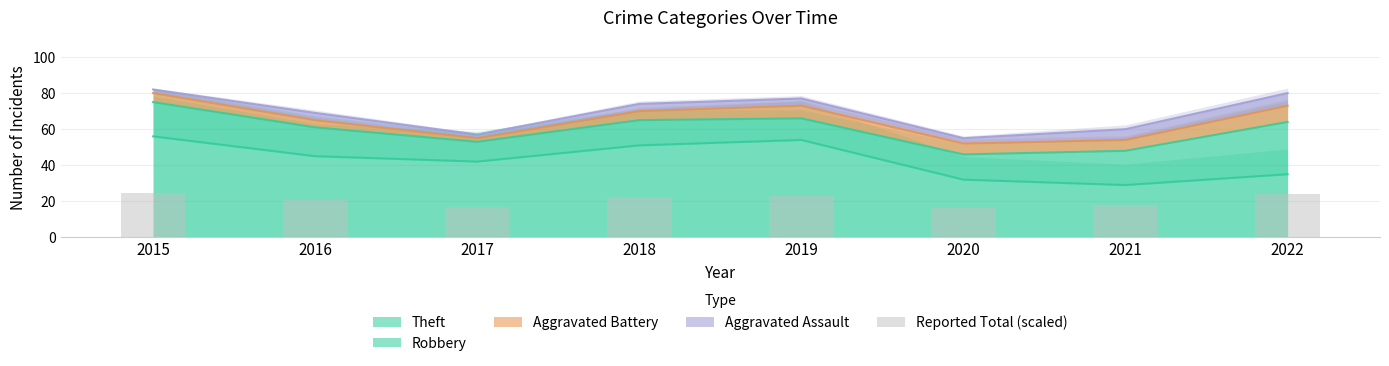

What is the approximate value at 2020?

16.5